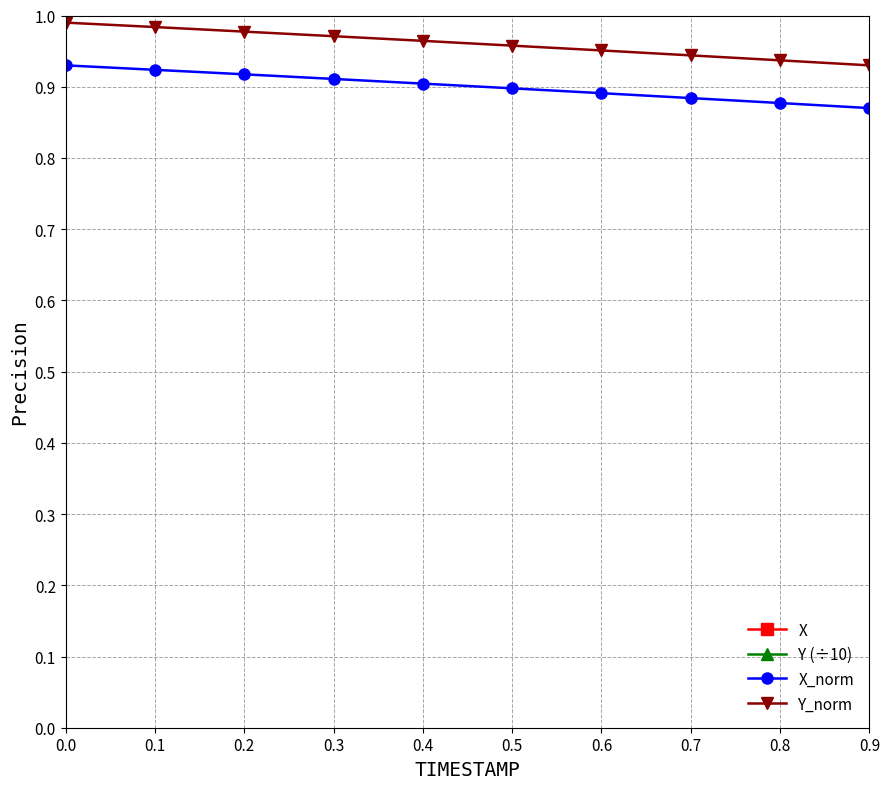

How many lines are shown in the chart?

4